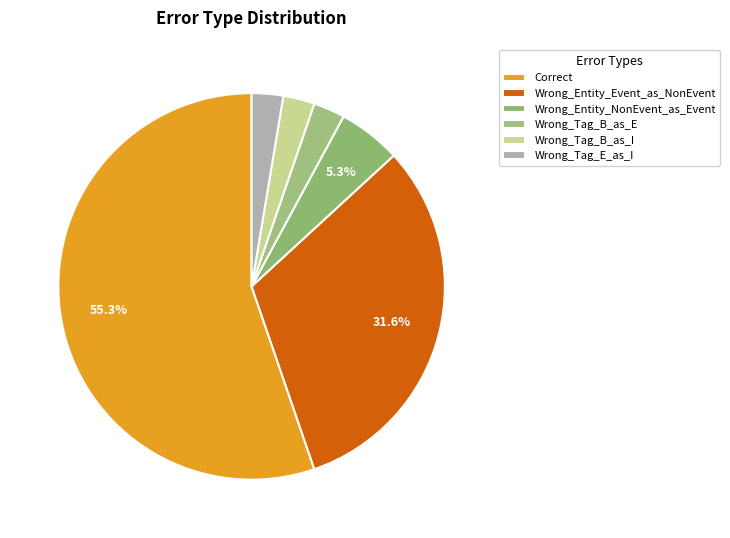

Rank the categories by value from highest to lowest.

Correct, Wrong_Entity_Event_as_NonEvent, Wrong_Entity_NonEvent_as_Event, Wrong_Tag_B_as_E, Wrong_Tag_B_as_I, Wrong_Tag_E_as_I